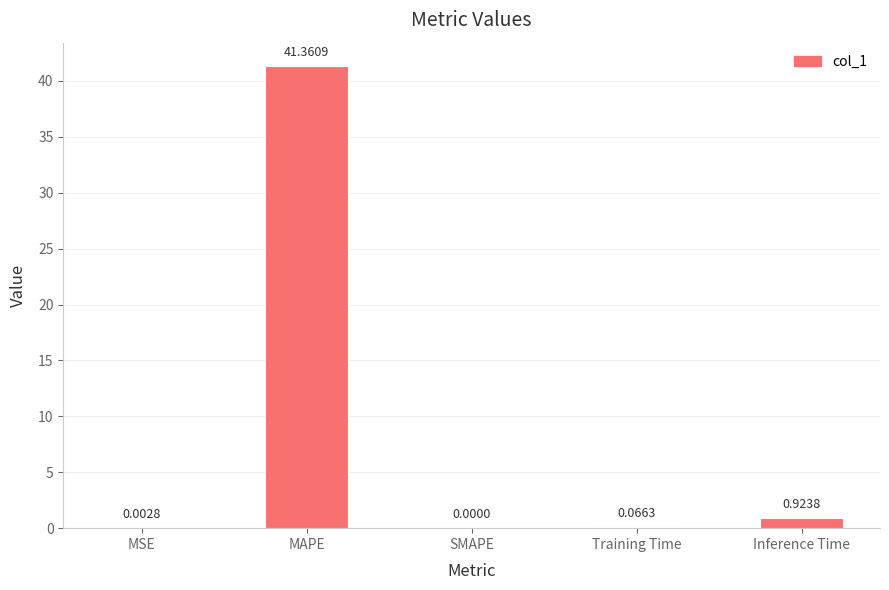

Where is the data nearest to the value 20?

Inference Time